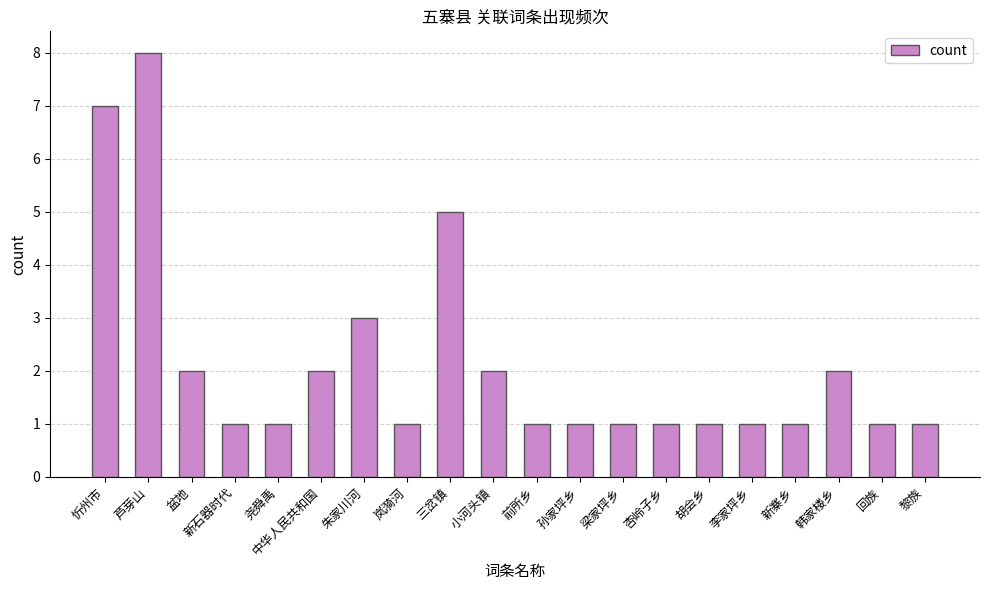

How many bars are there in total?

20